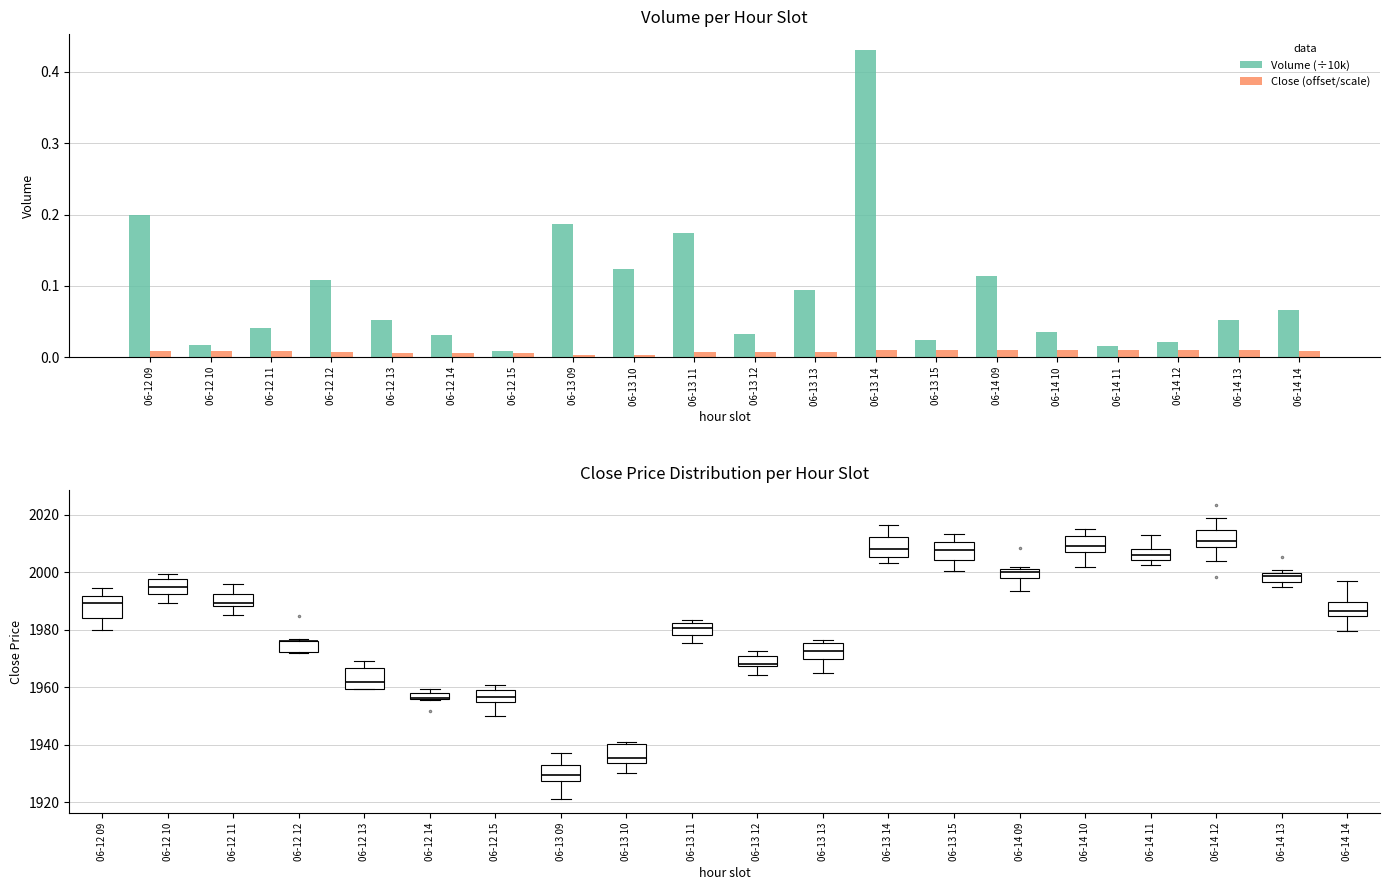

Rank the series by their average value, from lowest to highest.

Close (offset/scale), Volume (÷10k)